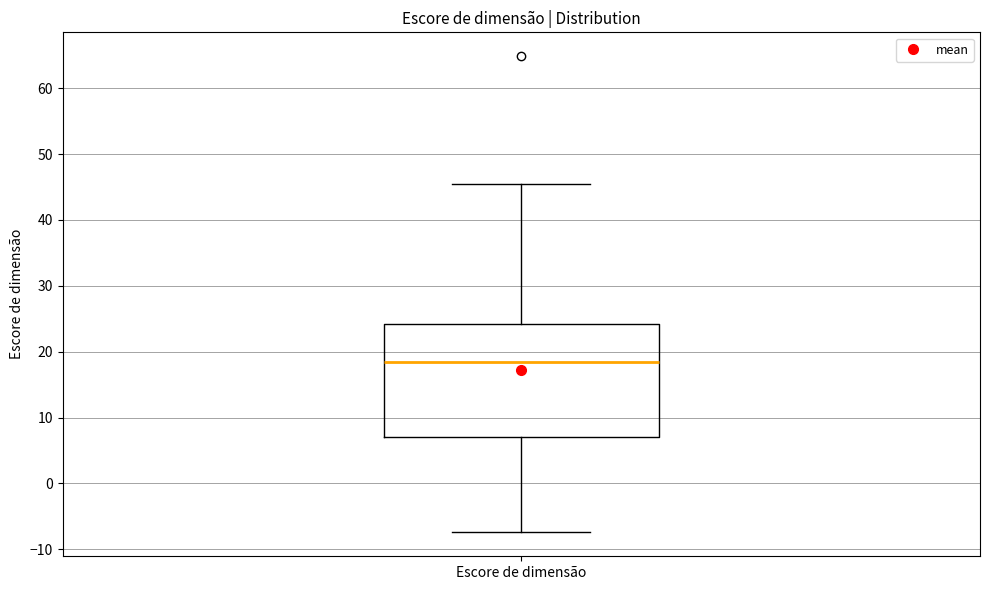

Where does the median line of the box for Escore de dimensão sit on the y-axis? The values are not printed on the chart, so give them approximately, as read against the axis.

18